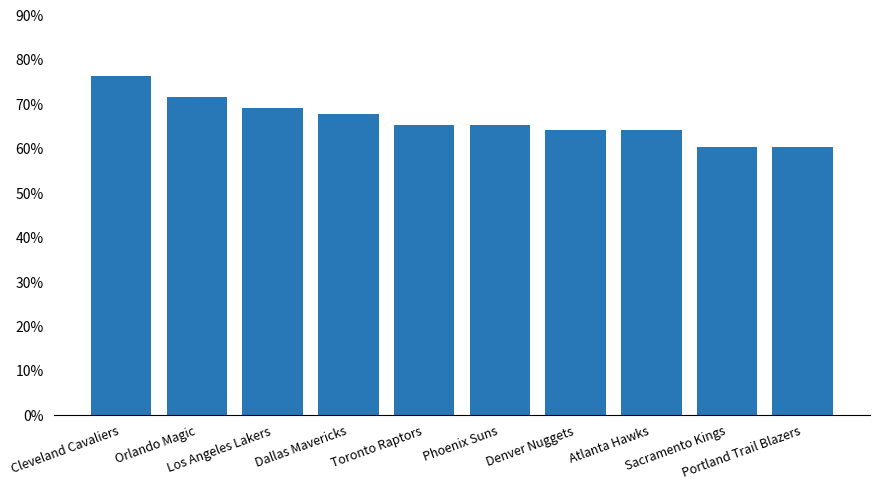

The chart shows a value of 1.1 at Phoenix Suns. True or false?

False